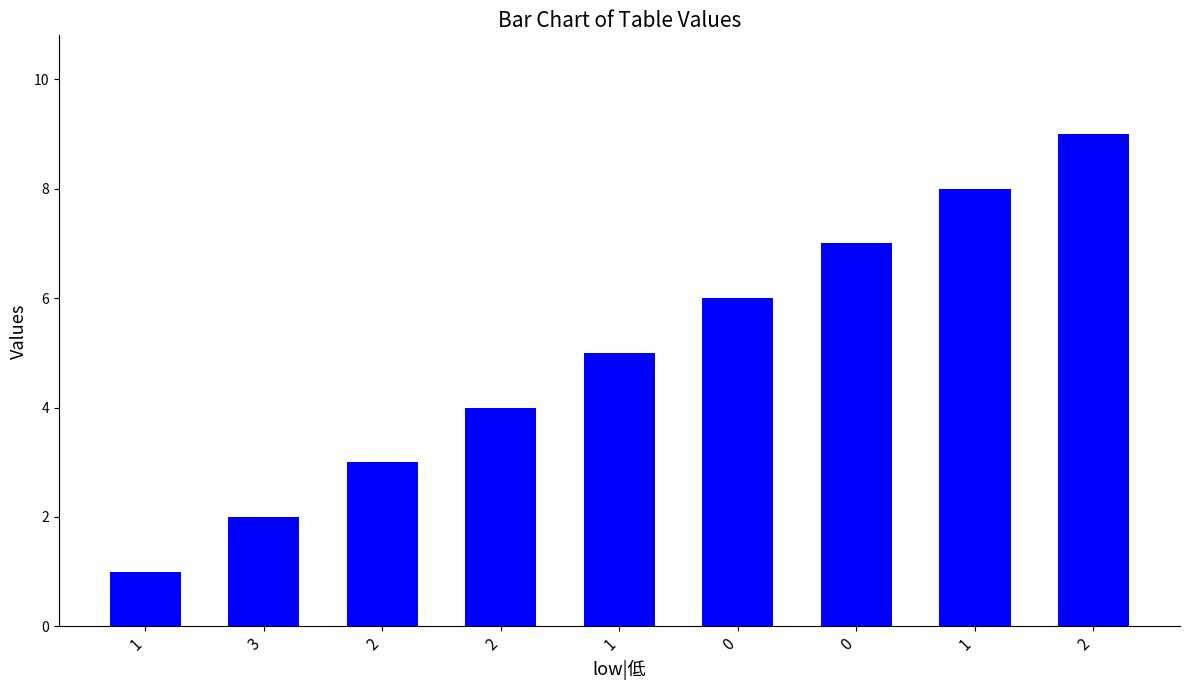

Which category has the lowest value across all series?

1